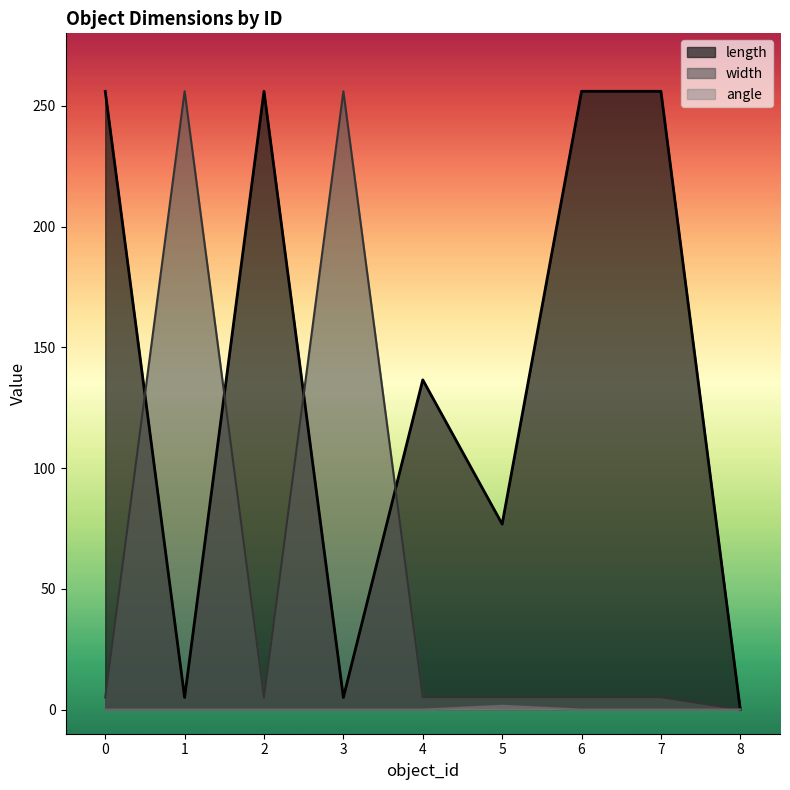

Between 7 and 6, which is larger?

7